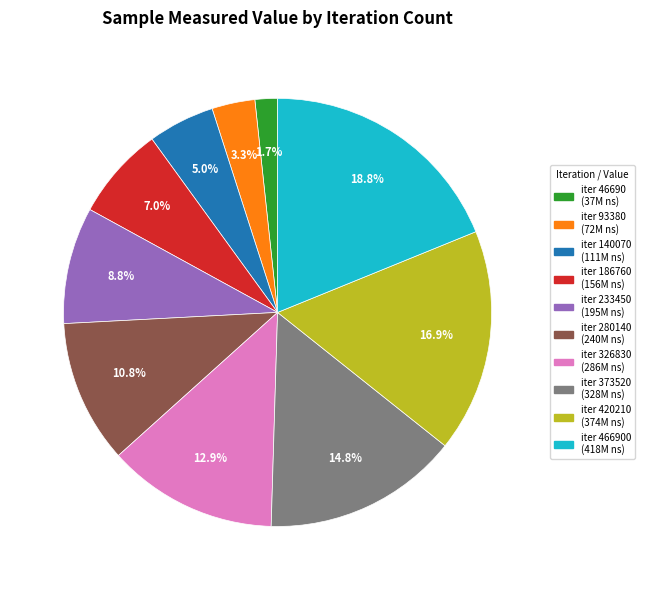

Is there a majority slice in this chart?

No